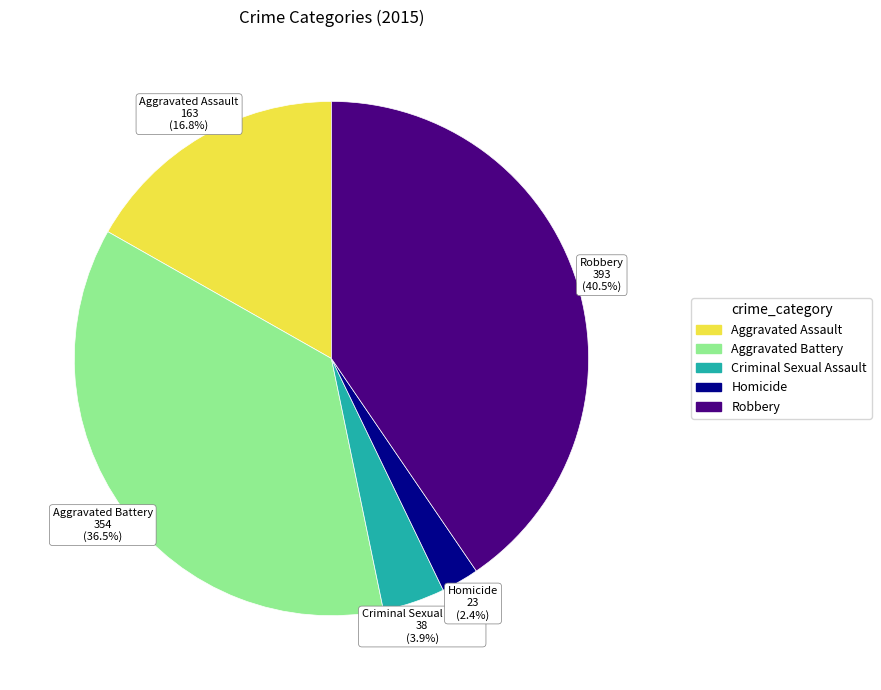

Is it true that Aggravated Assault is 6% of the pie?

False